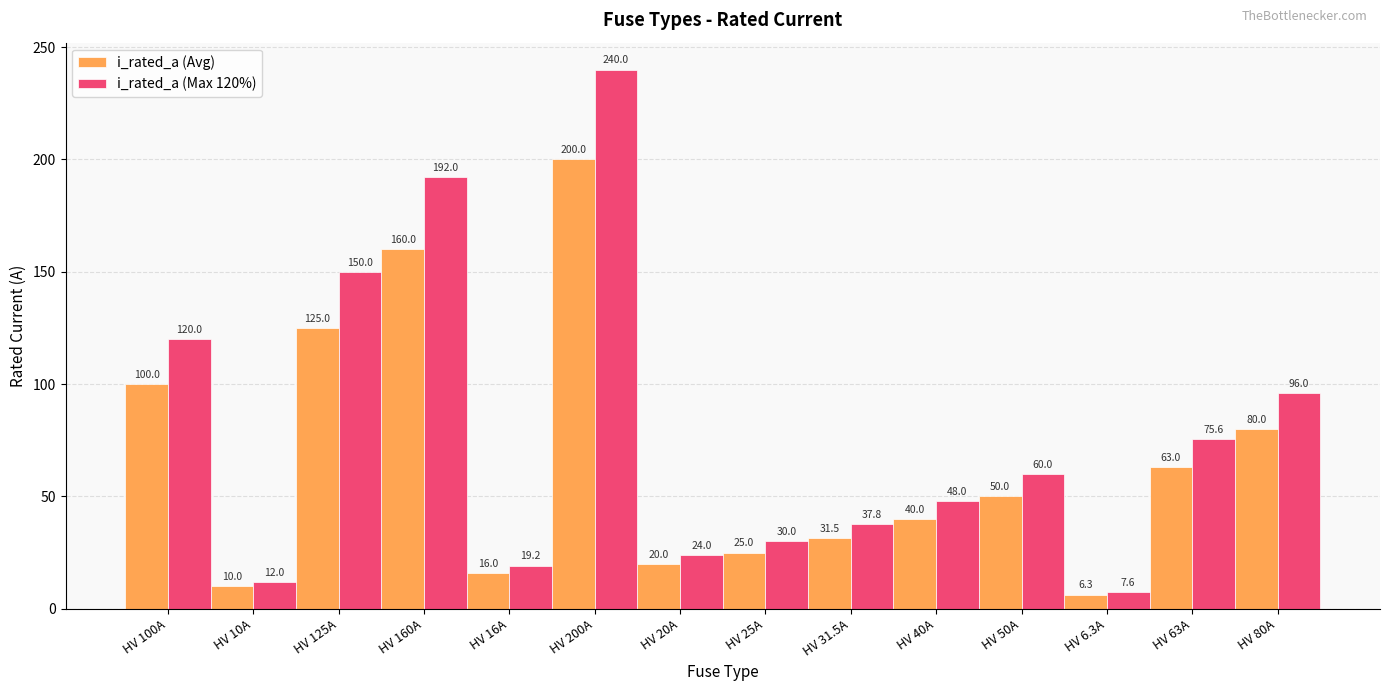

What position from the left is HV 20A?

7